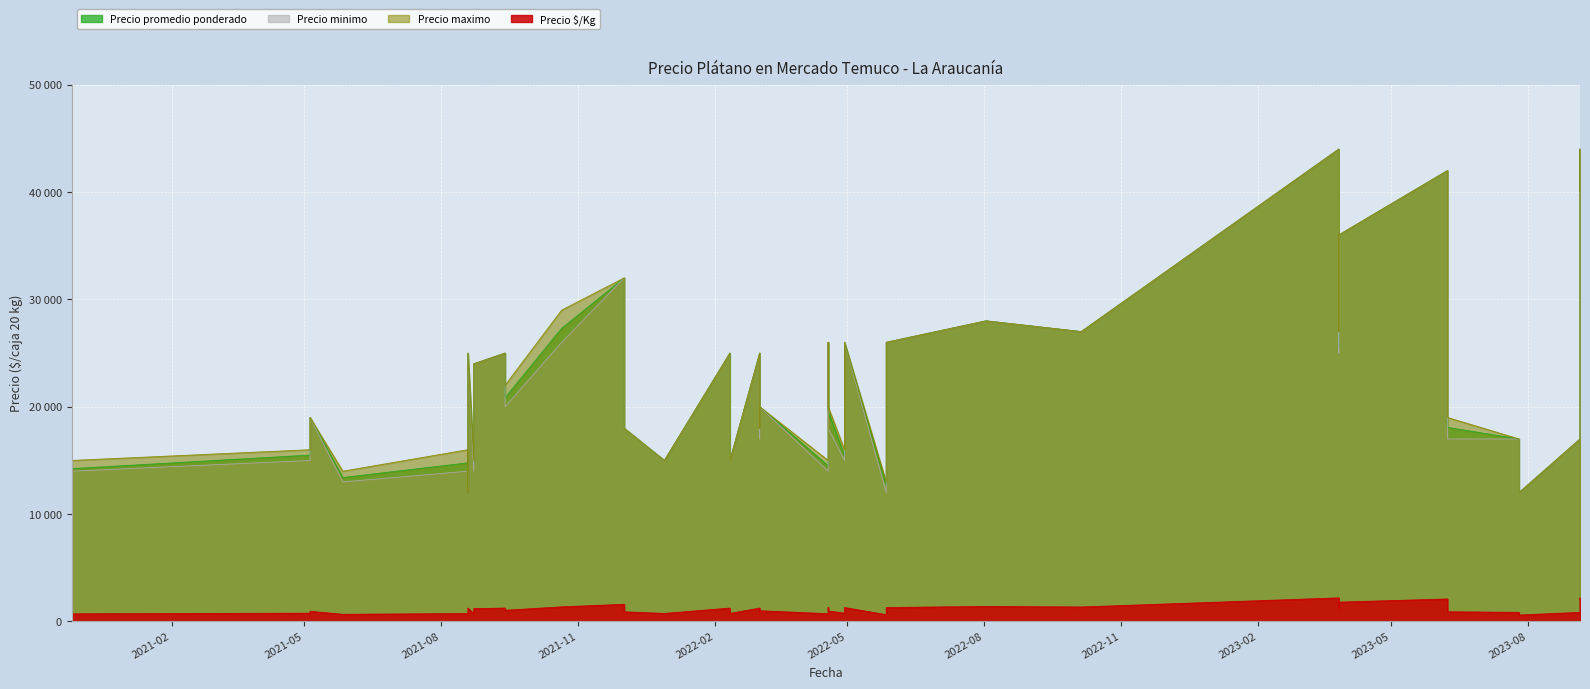

What is the minimum value shown in the chart?

600